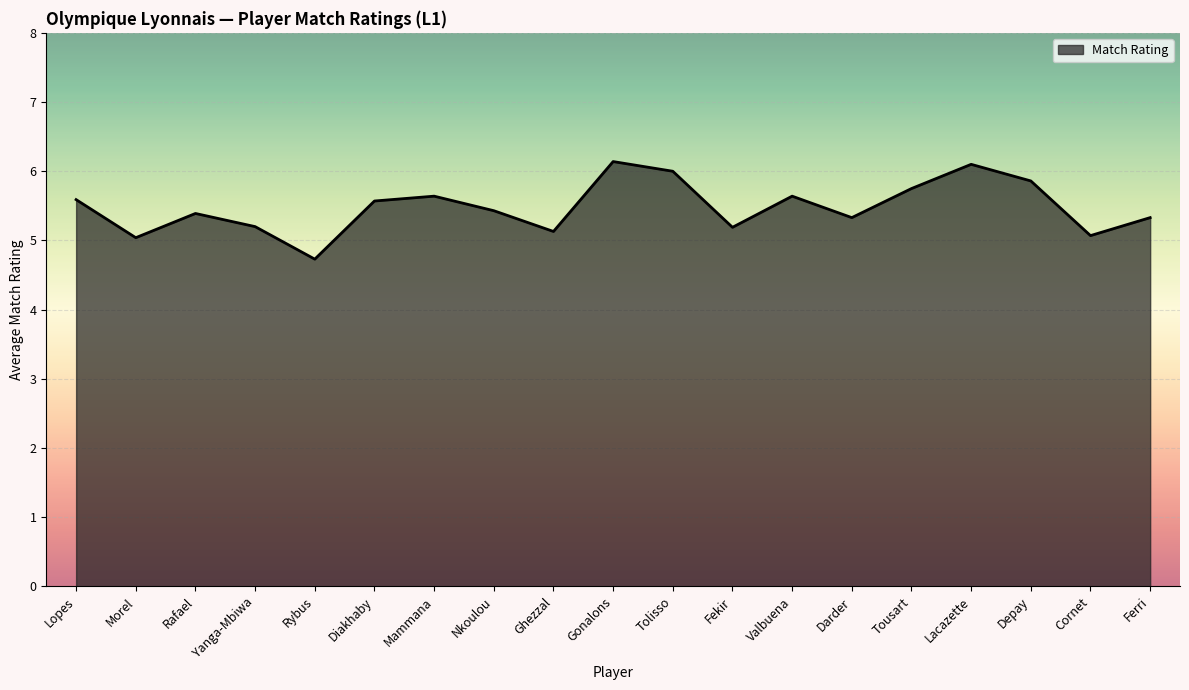

True or false: the data shows 3.4 at Tousart.

False